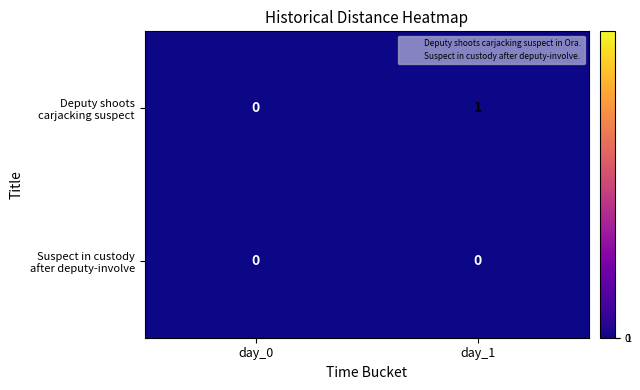

At which category is the sum across all series the highest?

day_1